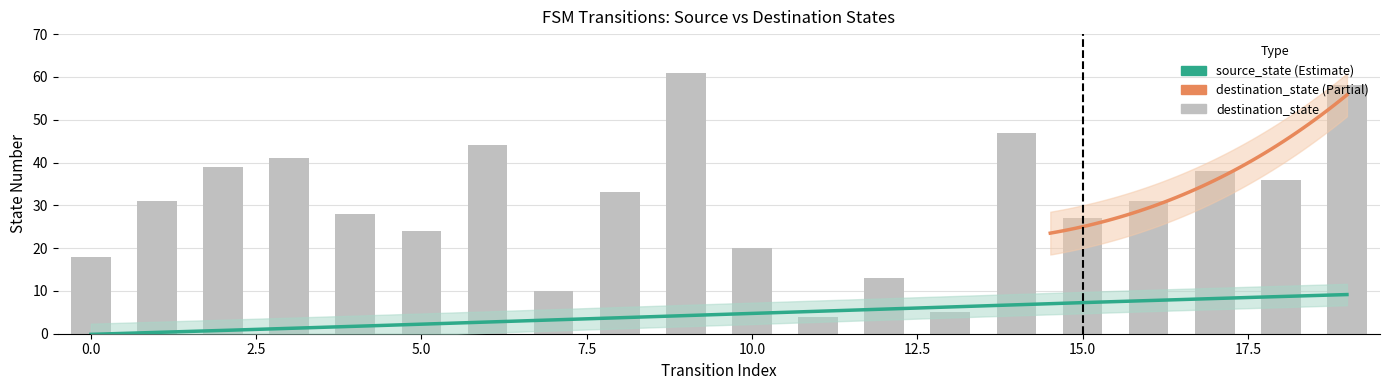

List the labels in order of value, smallest first.

11, 13, 7, 12, 0, 10, 5, 15, 4, 1, 16, 8, 18, 17, 2, 3, 6, 14, 19, 9